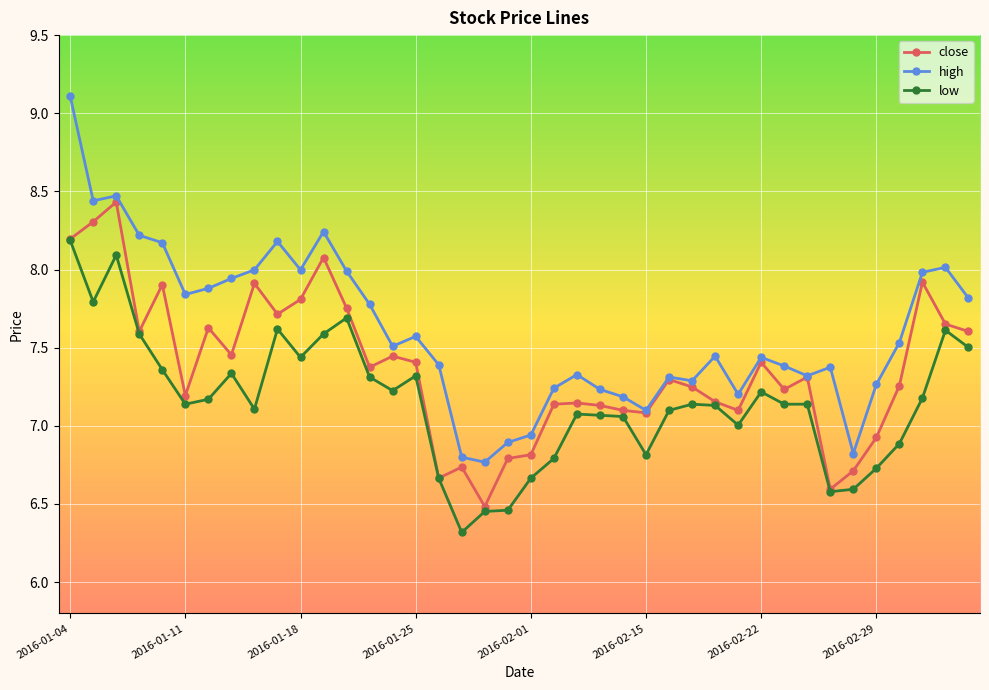

Which series has the largest total across all categories?

high